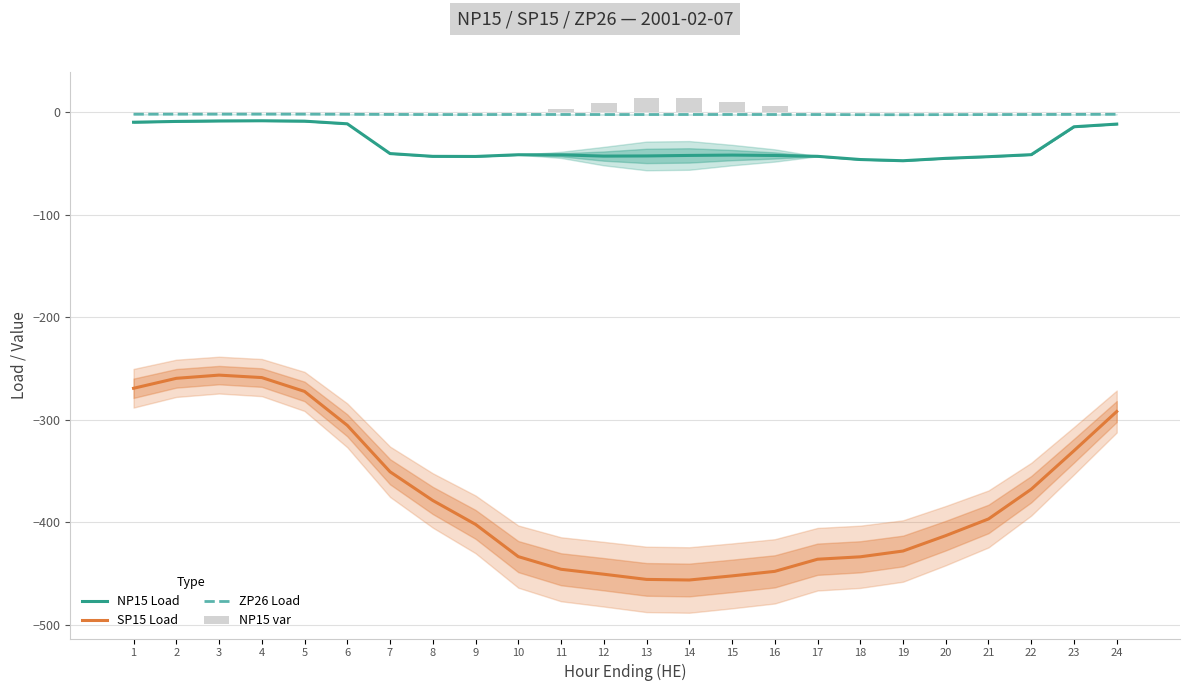

At which label does NP15 var reach its peak?

13